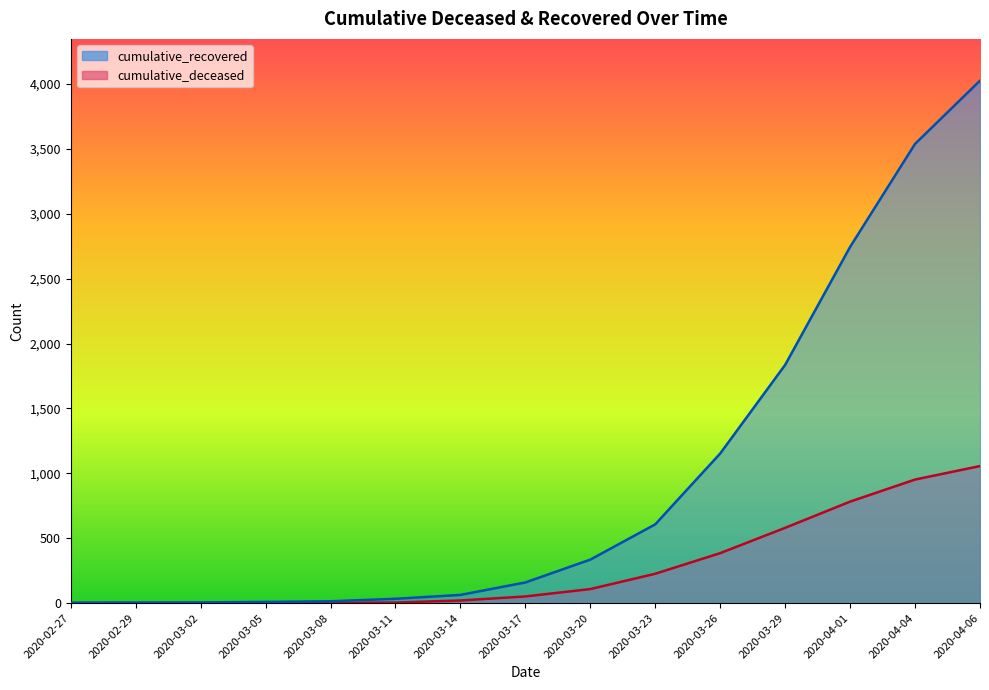

True or false: cumulative_recovered and cumulative_deceased intersect in this chart.

False